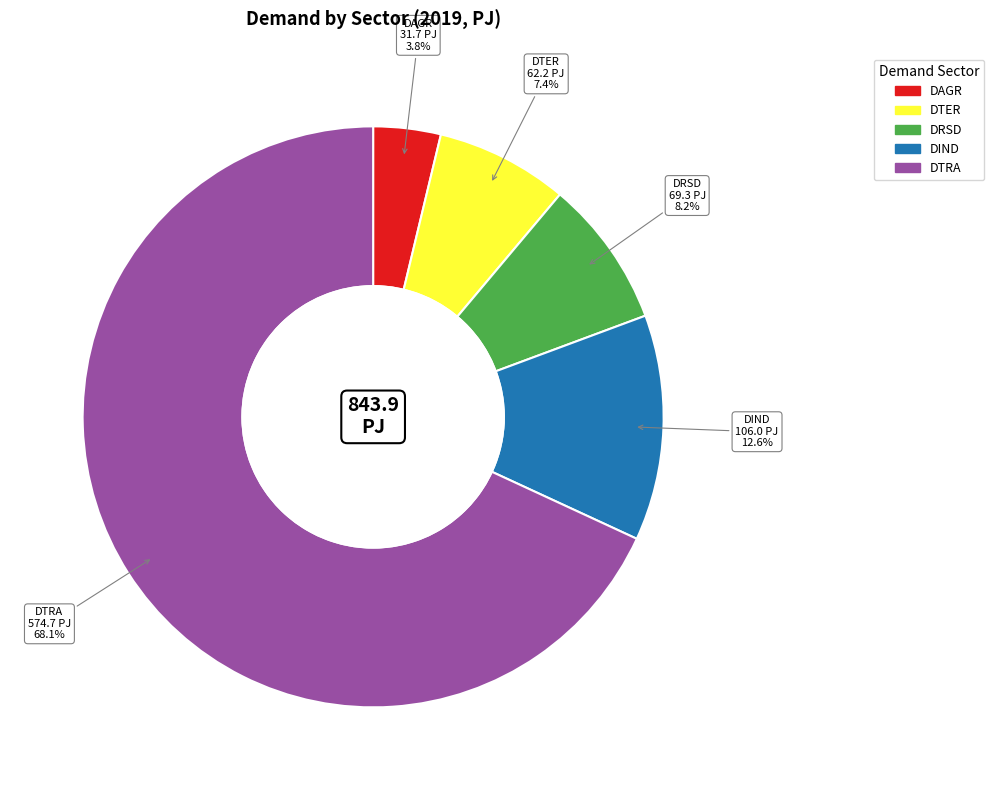

Rank the categories by value from highest to lowest.

DTRA, DIND, DRSD, DTER, DAGR